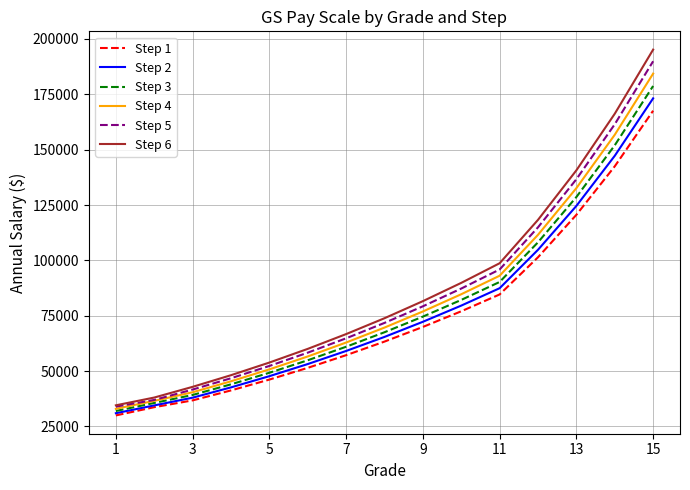

List the series in order of their overall mean, highest first.

Step 6, Step 5, Step 4, Step 3, Step 2, Step 1